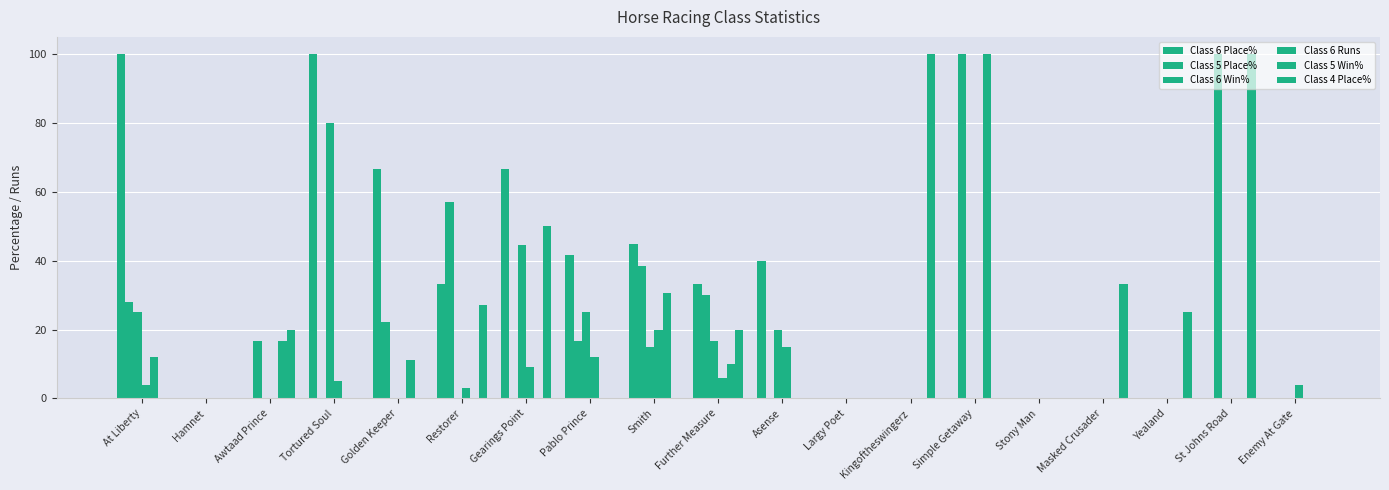

Which series has the widest spread of values?

Class 6 Place%